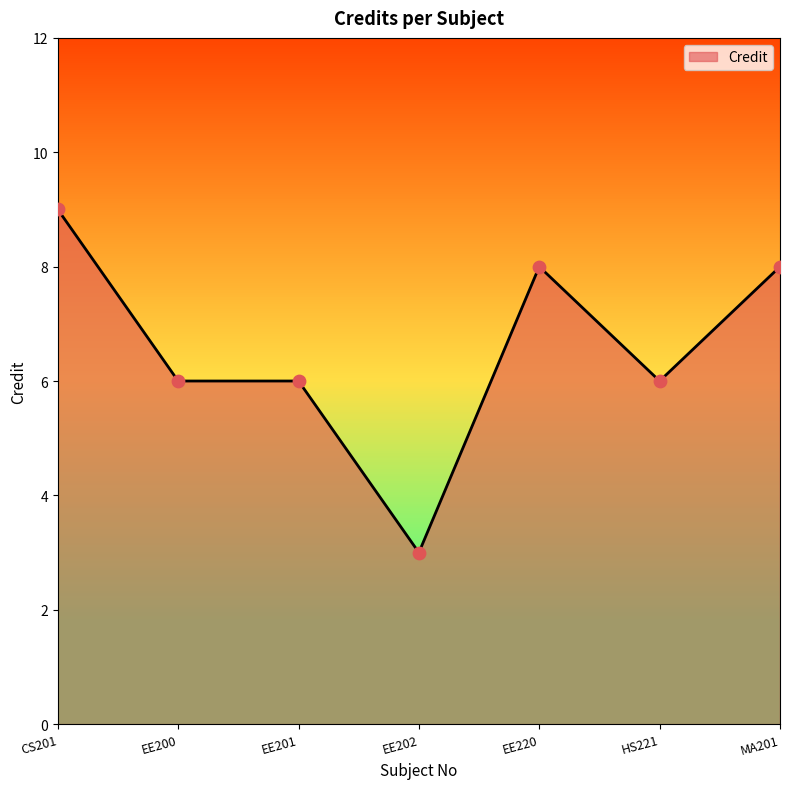

What is the change in value from EE202 to MA201?

+5